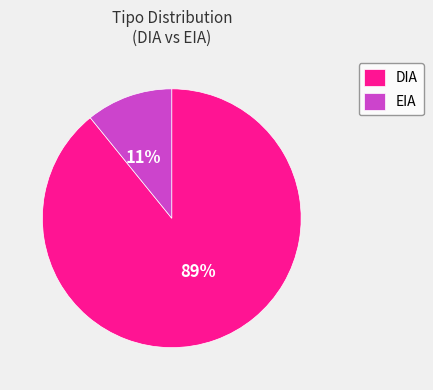

Rank the categories by value from highest to lowest.

DIA, EIA